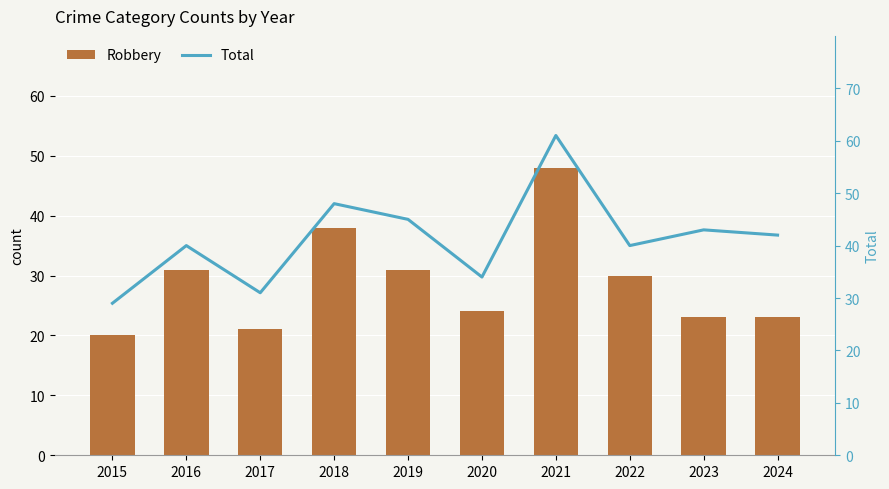

Rank the series by their maximum value, from highest to lowest.

Total, Robbery